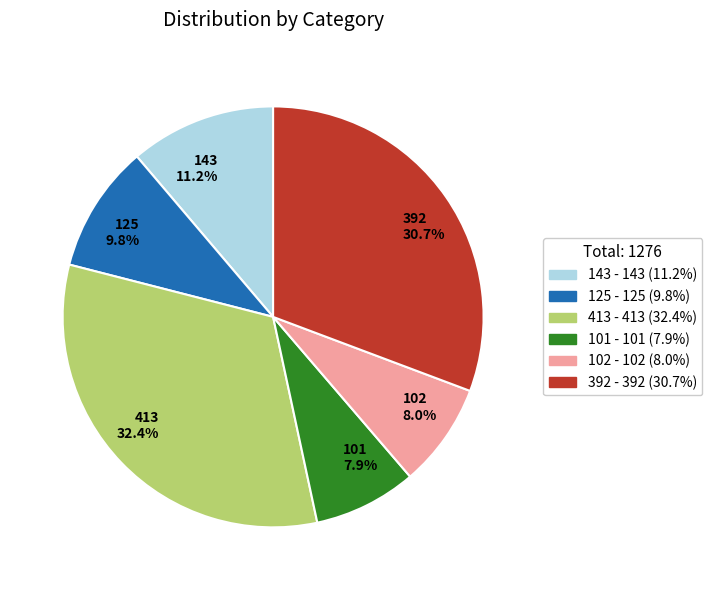

What is the ratio of the value at 125 9.8% to the value at 143 11.2%?

0.9